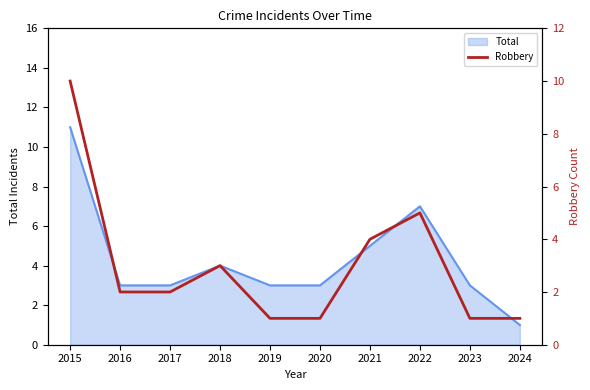

Which has a higher value, 2021 or 2024?

2021